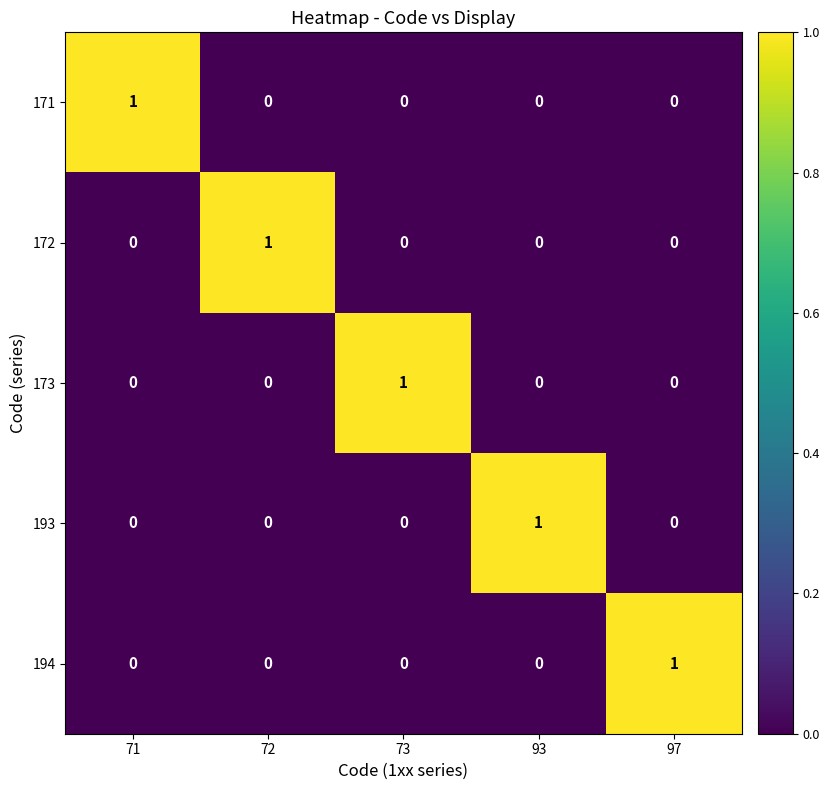

The value of 194 at 71 is 0. True or false?

True